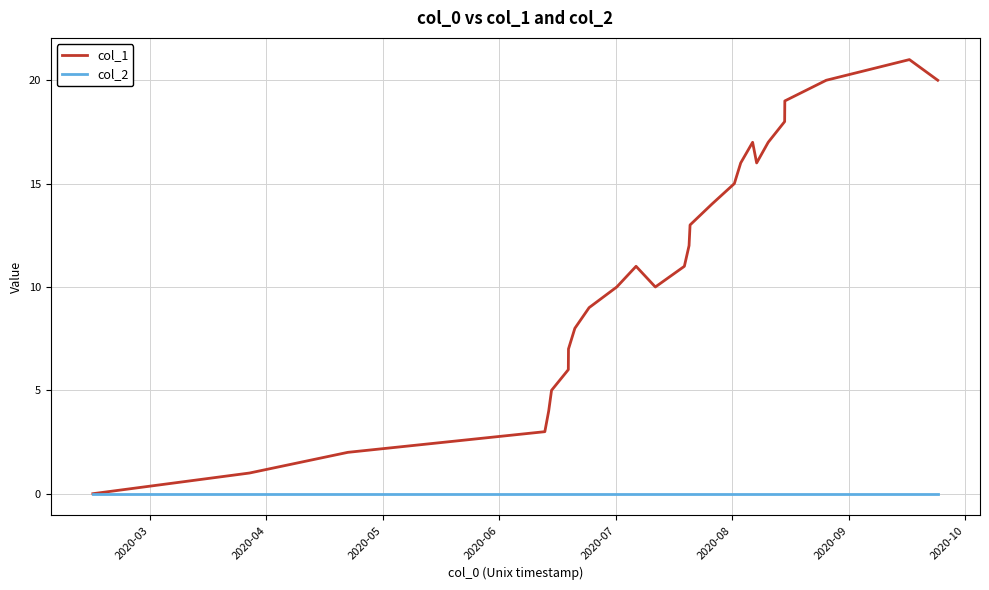

Which series has the widest spread of values?

col_1